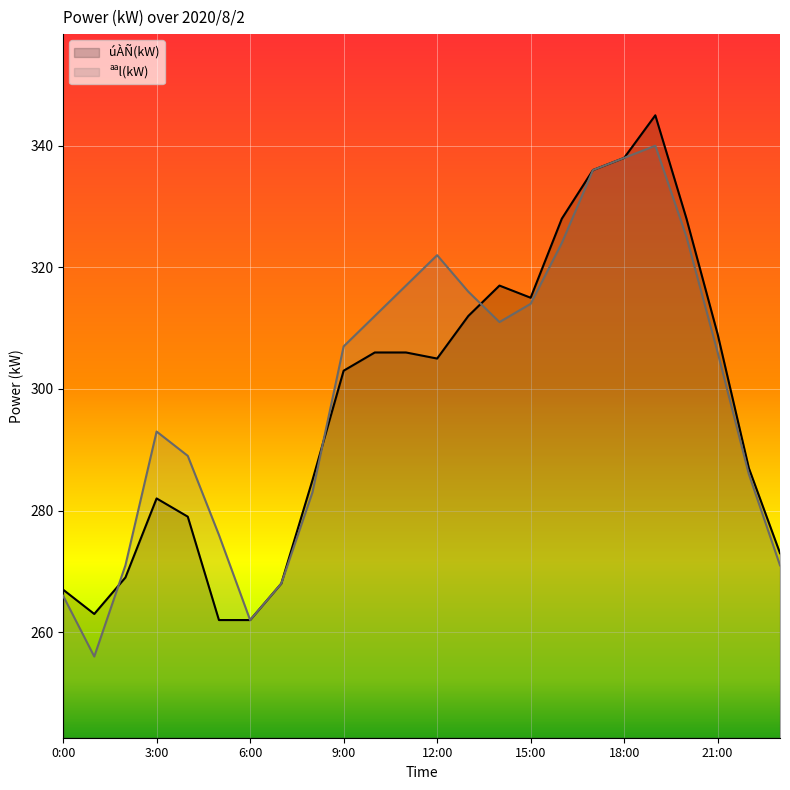

What position from the right is 18:00?

6